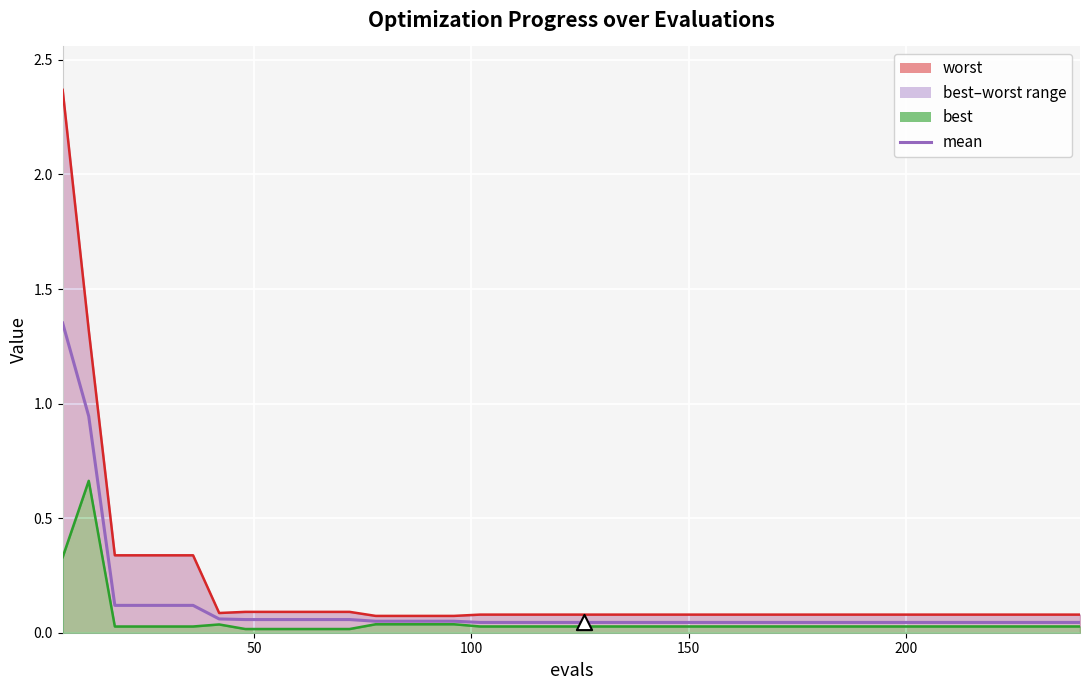

Which series contains the lowest Y value?

best line